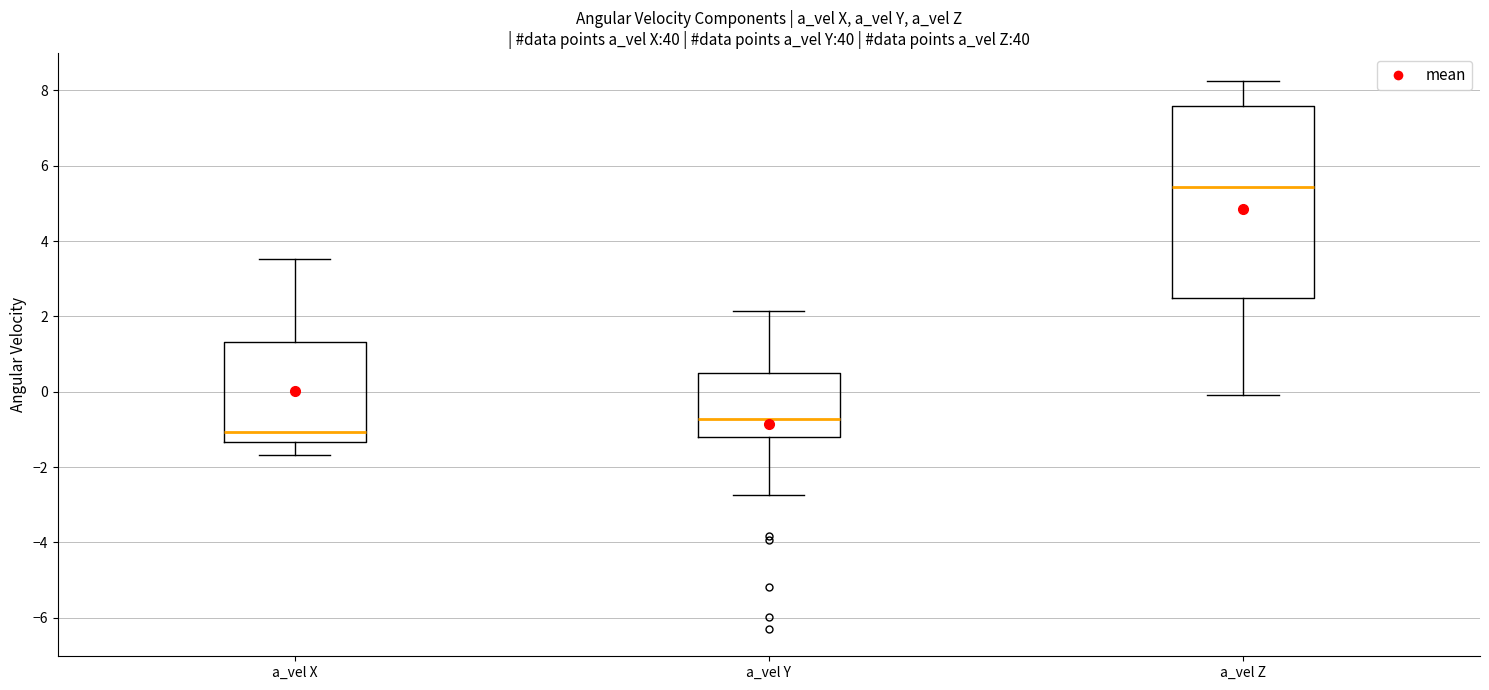

Where is the lower edge of the box for a_vel Y on the y-axis? The values are not printed on the chart, so give them approximately, as read against the axis.

-1.2